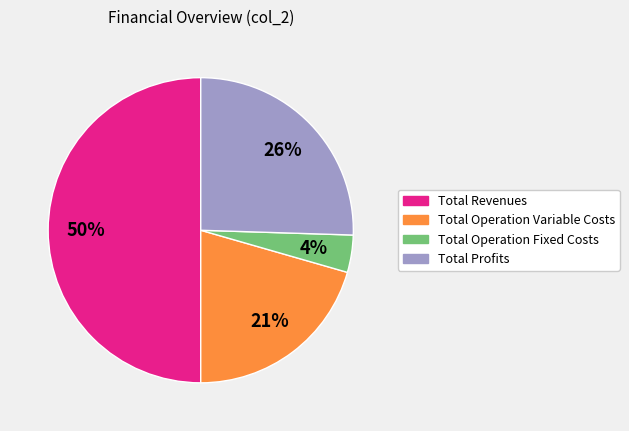

To the nearest percent, what is the average slice percentage?

25%